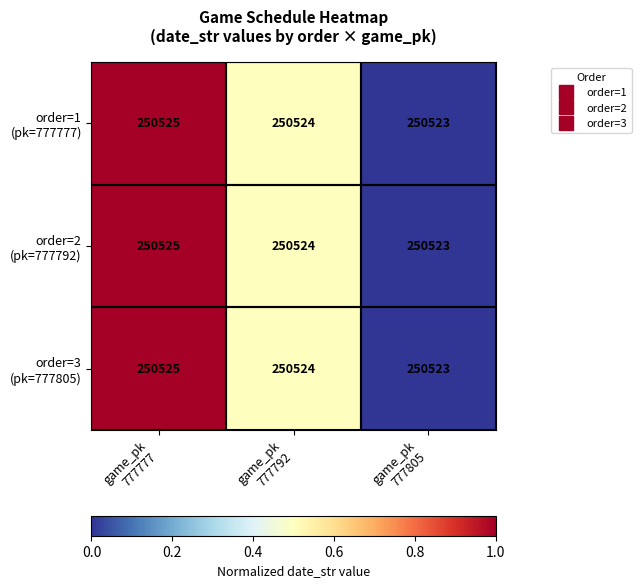

What is the maximum value shown in the chart?

250525